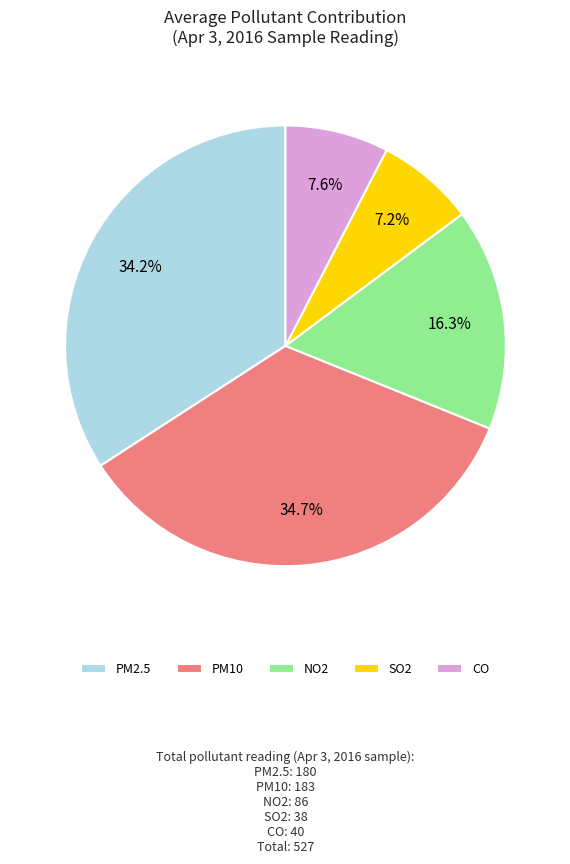

Combined, do NO2 and SO2 account for over 50%?

No